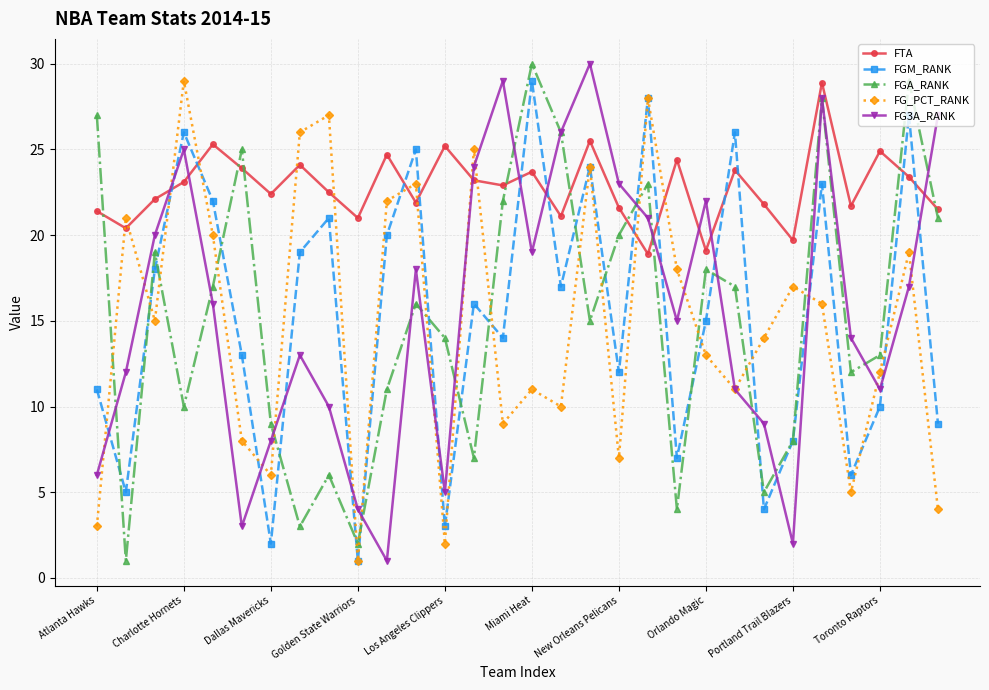

What is the value of the FG3A_RANK point at the 17th from the left?

26.0